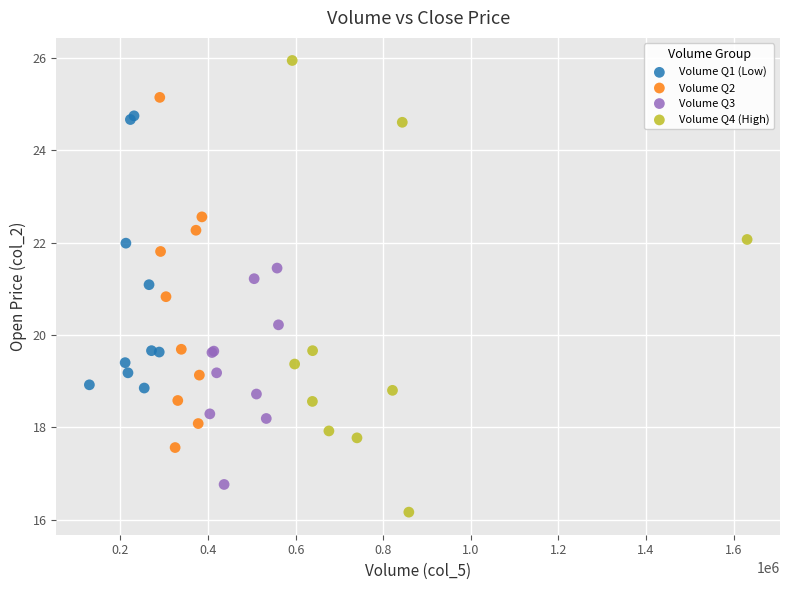

Which series reaches the maximum Y coordinate?

Volume Q4 (High)